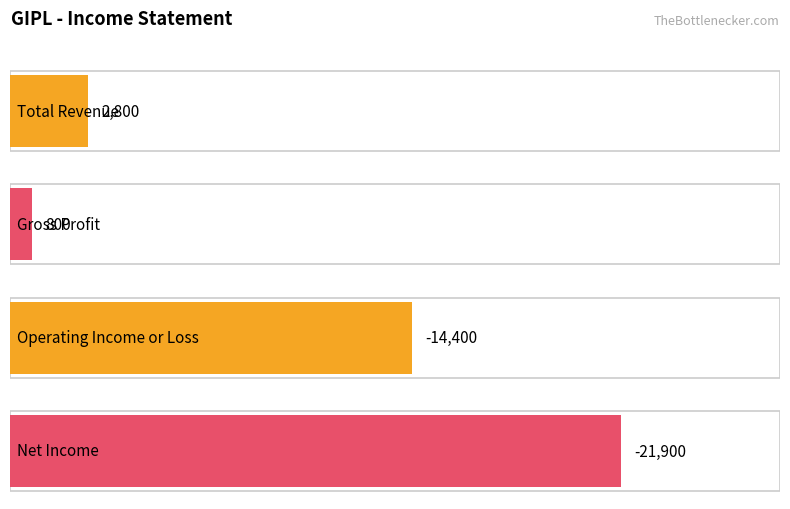

What is the difference between the maximum and second lowest values in the Gross Profit series?

800